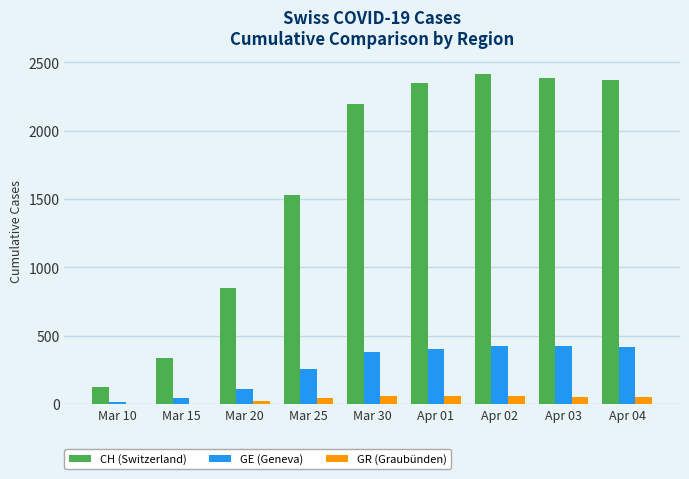

What is the sum of all CH (Switzerland) values?

14565